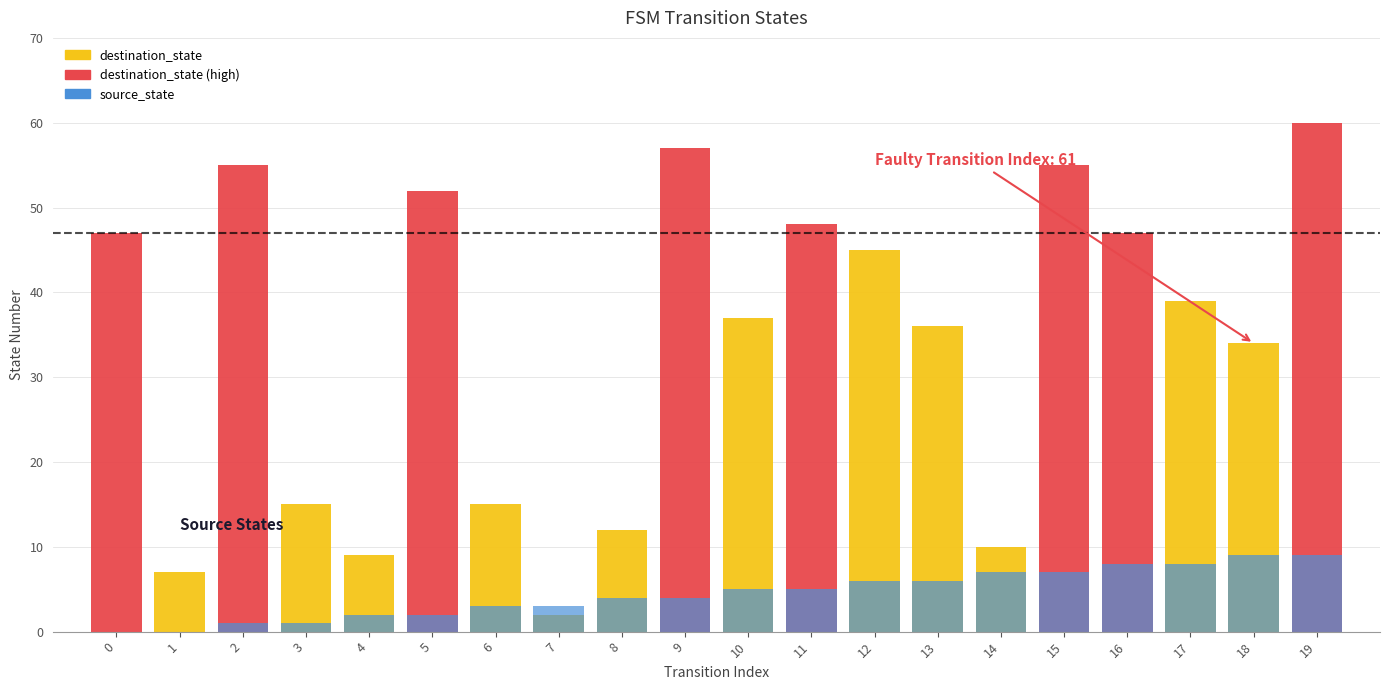

Does the chart contain stacked bars?

No